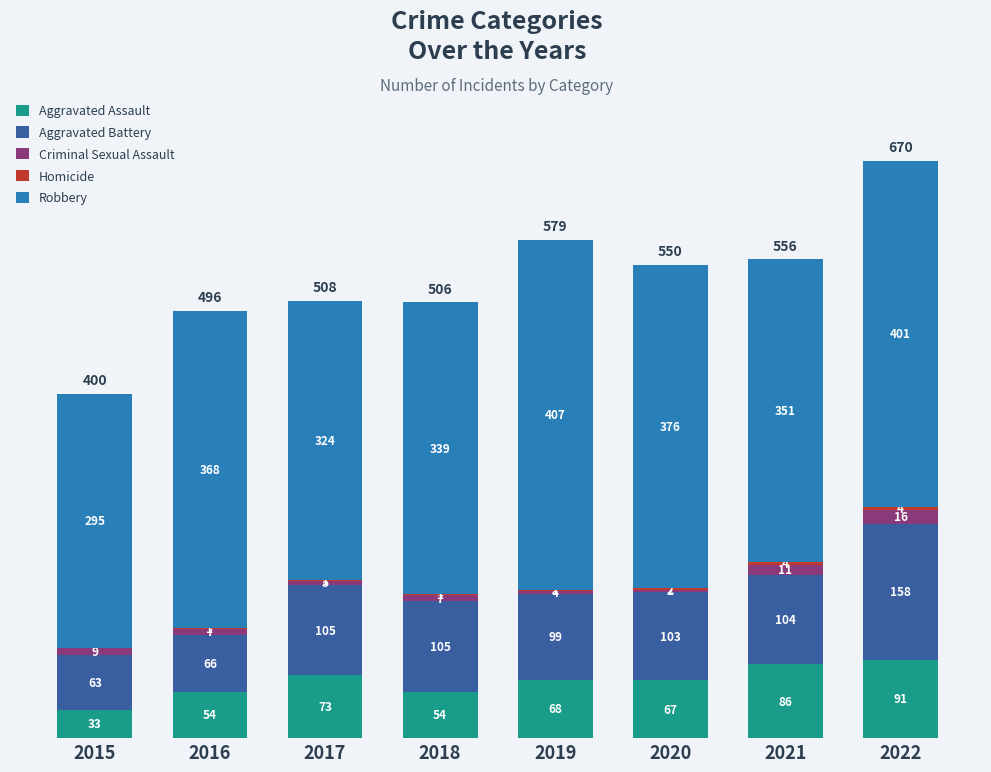

How many distinct data groups are displayed?

5